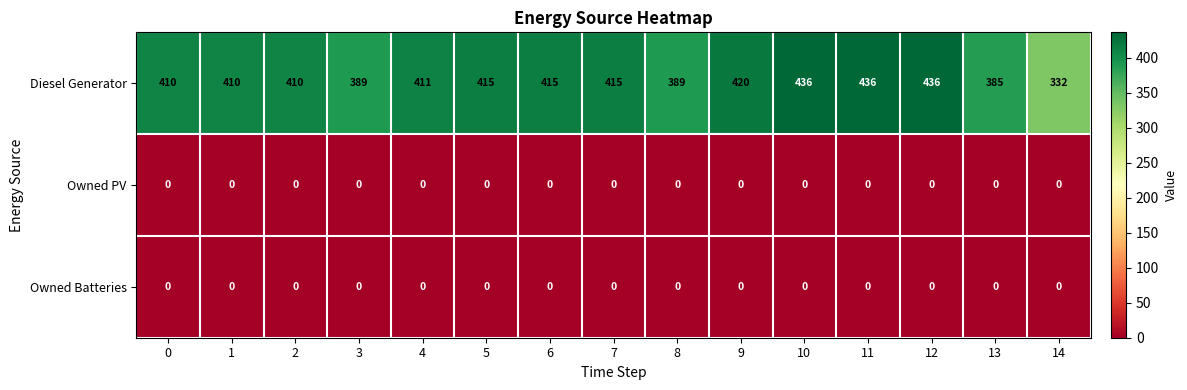

What is the difference between the highest and lowest values at 11?

436